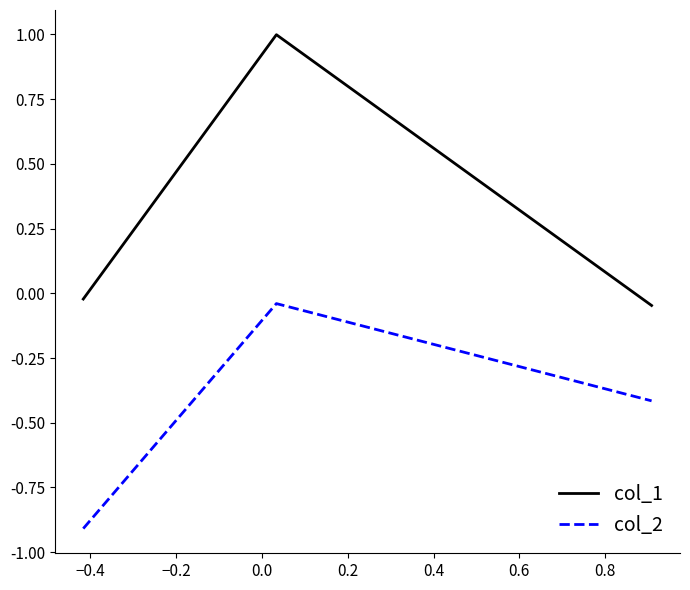

What is the average value of the col_1 series?

0.3